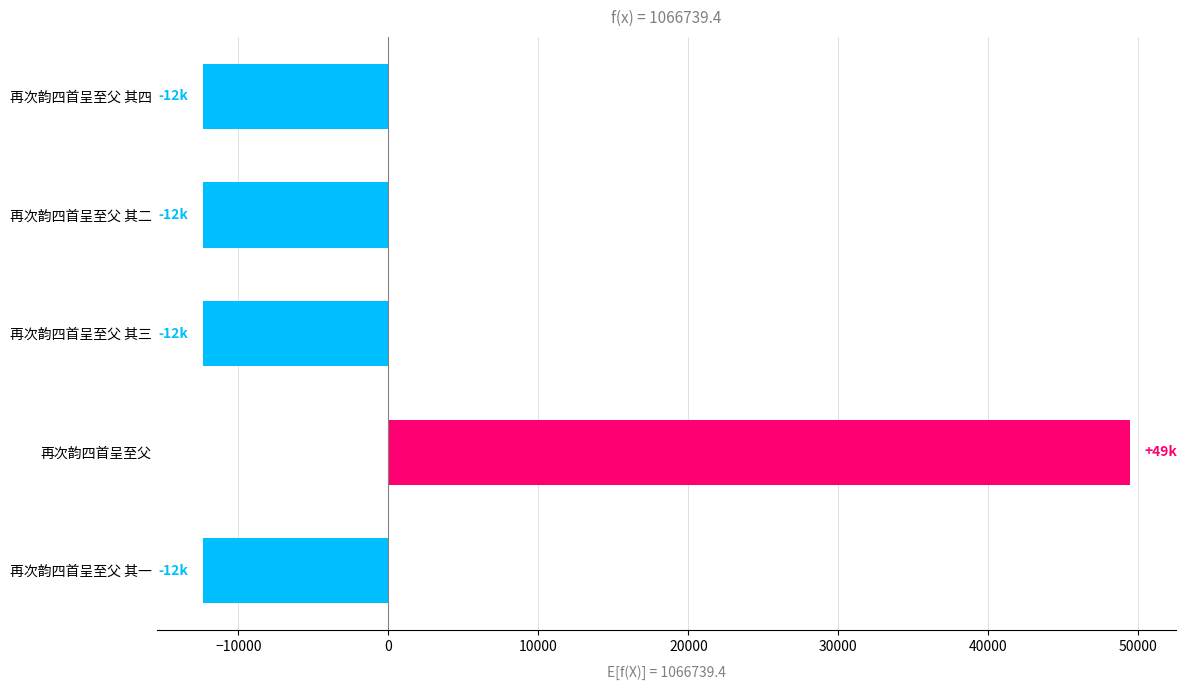

Which has a higher value, 再次韵四首呈至父 其四 or 再次韵四首呈至父?

再次韵四首呈至父